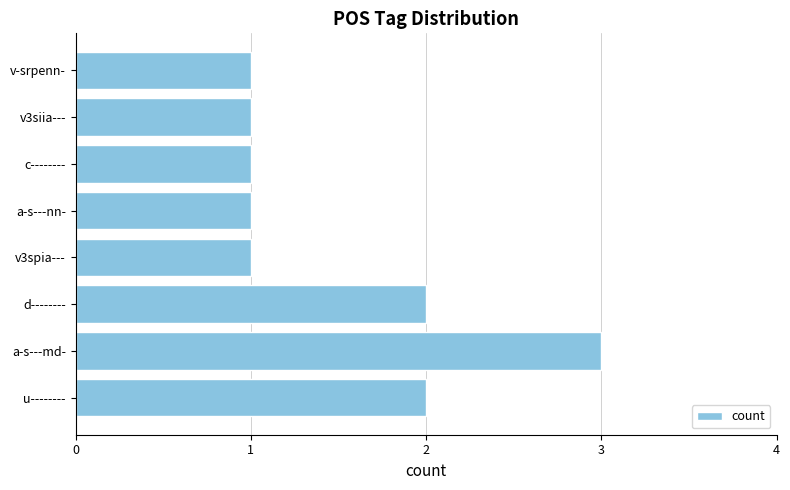

Count the number of categories in the chart.

8